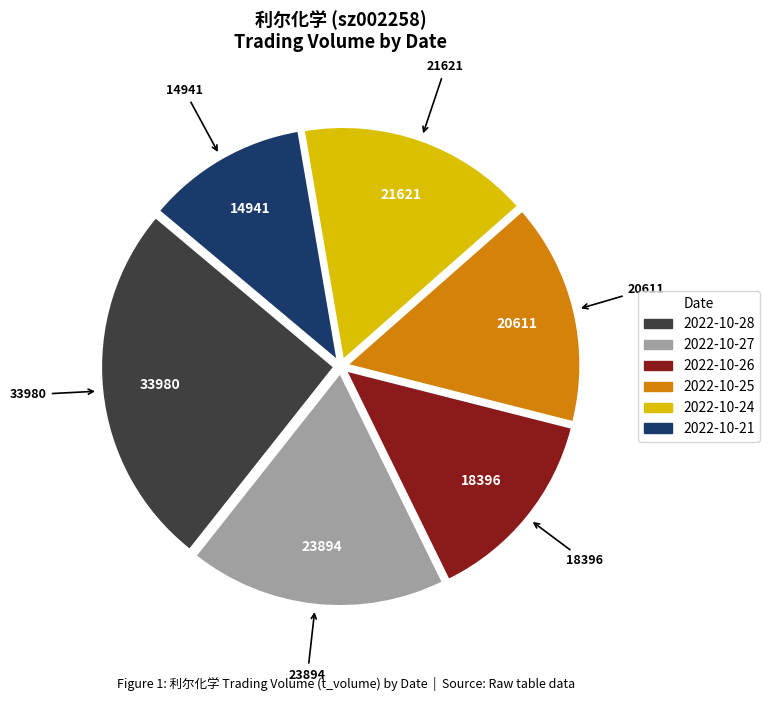

Is there a majority slice in this chart?

No